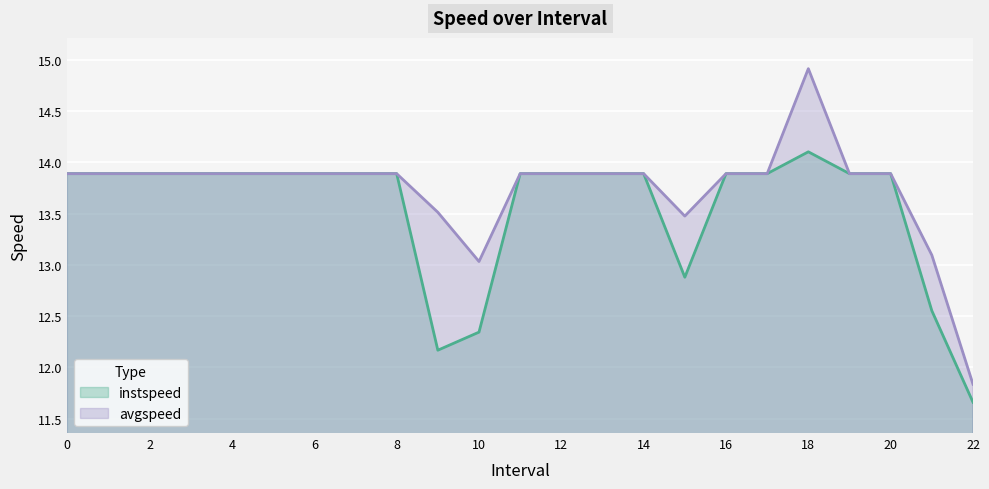

Reading left to right, list all the values displayed in this chart.

instspeed: 0=13.9	1=13.9	2=13.9	3=13.9	4=13.9	5=13.9	6=13.9	7=13.9	8=13.9	9.0=12.2	10.0=12.3	11=13.9	12=13.9	13=13.9	14=13.9	15.0=12.9	16=13.9	17=13.9	18.0=14.1	19=13.9	20=13.9	21.0=12.6	22.0=11.7
avgspeed: 0=13.9	1=13.9	2=13.9	3=13.9	4=13.9	5=13.9	6=13.9	7=13.9	8=13.9	9.0=13.5	10.0=13.0	11=13.9	12=13.9	13=13.9	14=13.9	15.0=13.5	16=13.9	17=13.9	18.0=14.9	19=13.9	20=13.9	21.0=13.1	22.0=11.8